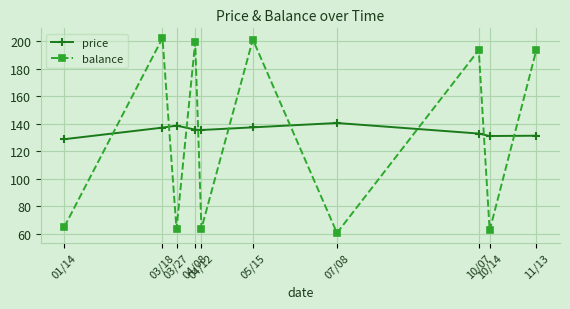

Which series ends up on top after the final intersection of balance and price?

balance